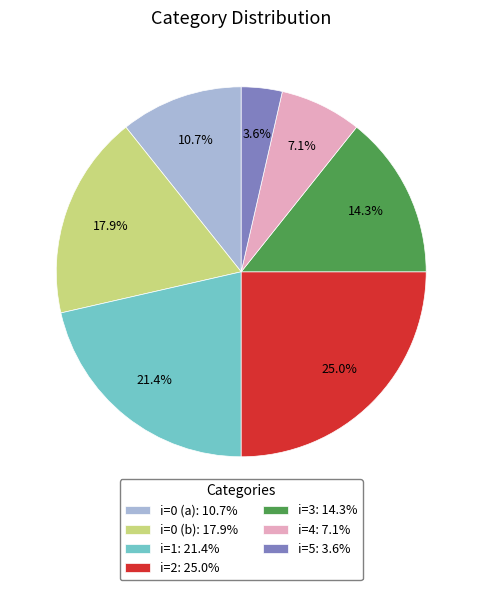

Which slice is the smallest?

i=5: 3.6%